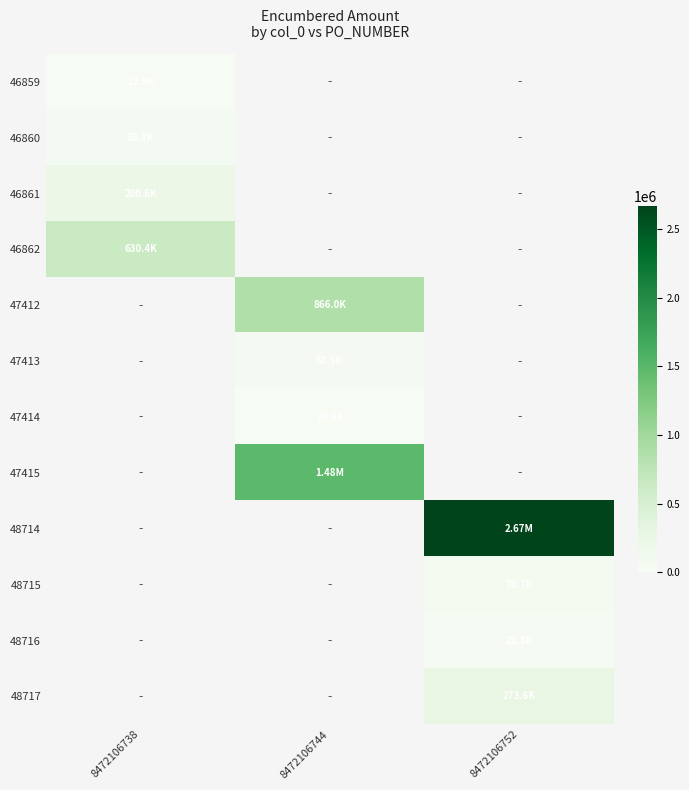

Which label corresponds to the smallest value in the chart?

8472106738